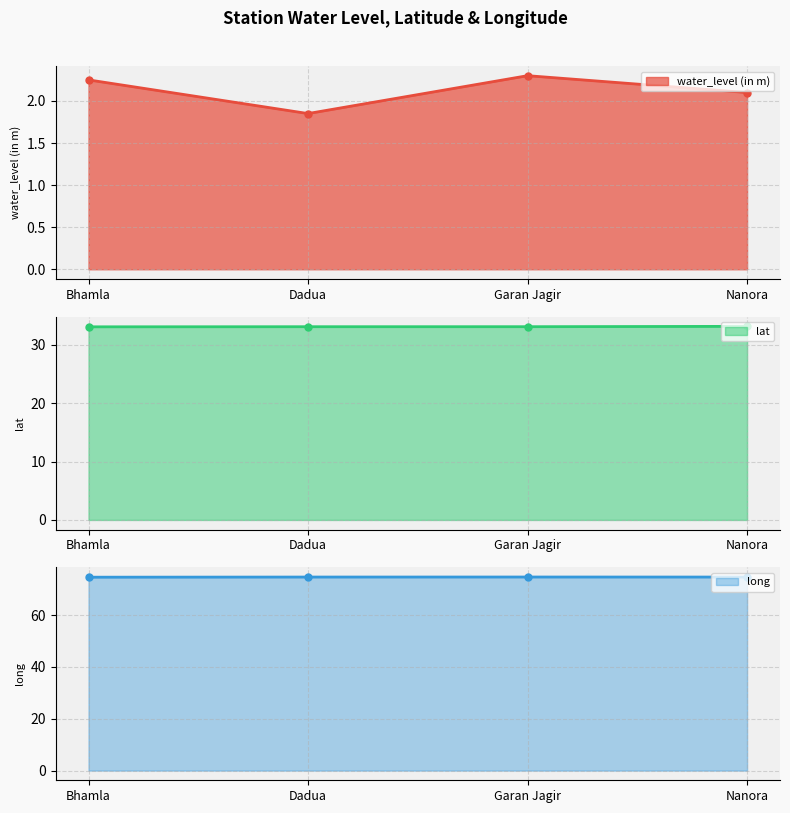

Count the number of data series in this chart.

3